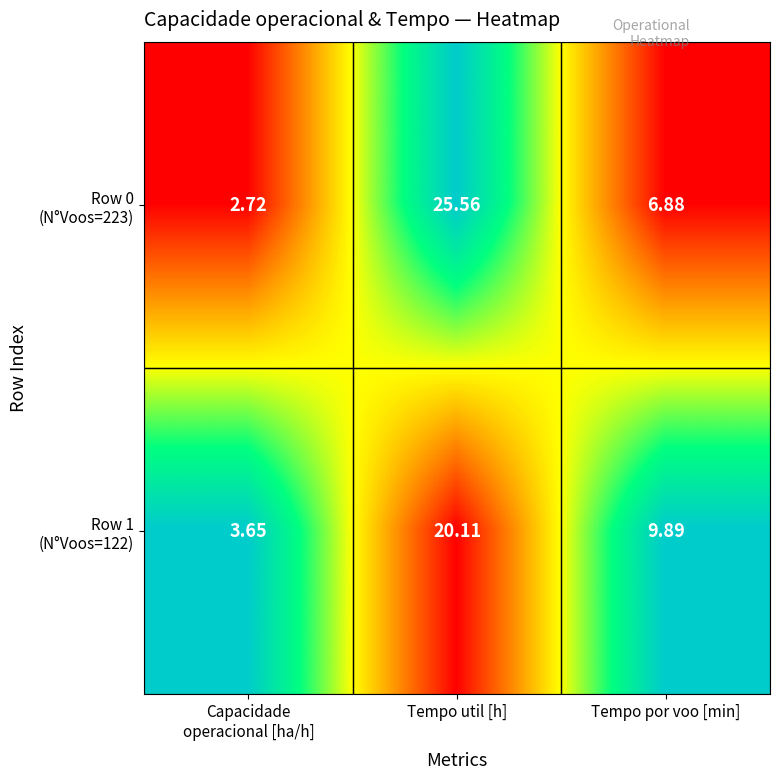

At which category is the sum across all series the highest?

Tempo util [h]